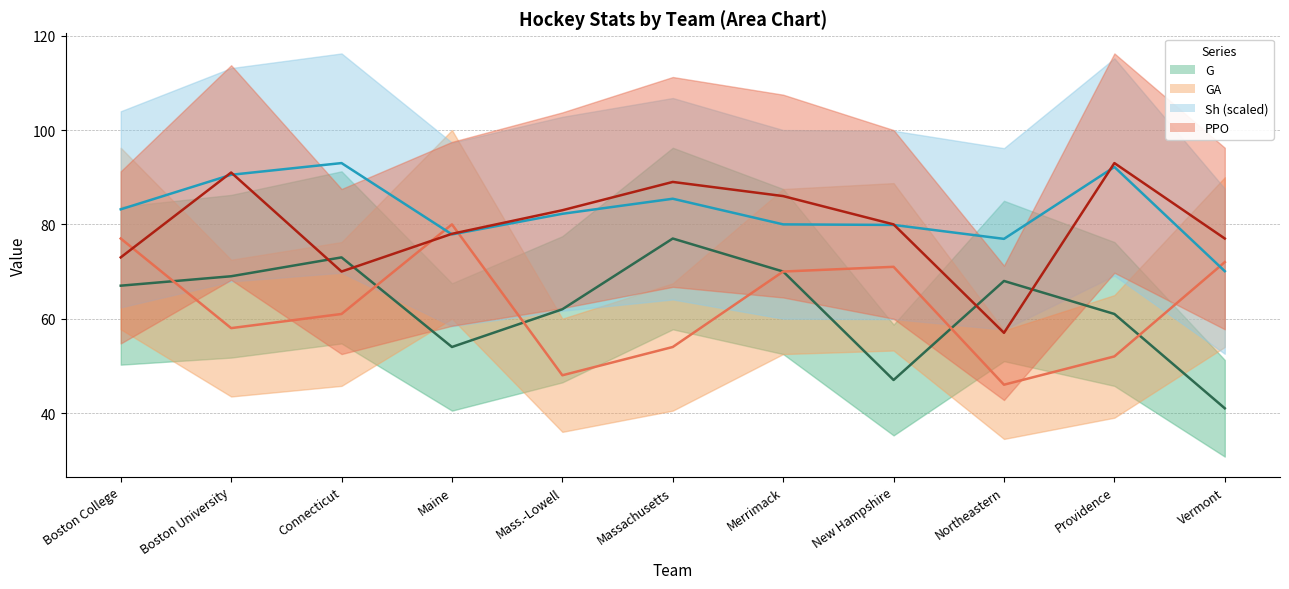

Does the chart display data point markers on the line(s)?

No